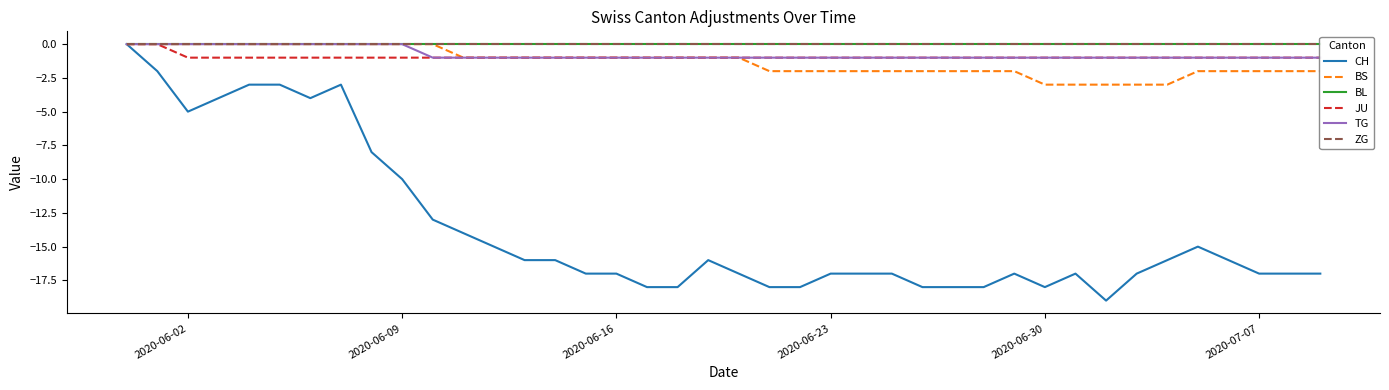

What is the minimum value for BS?

-3